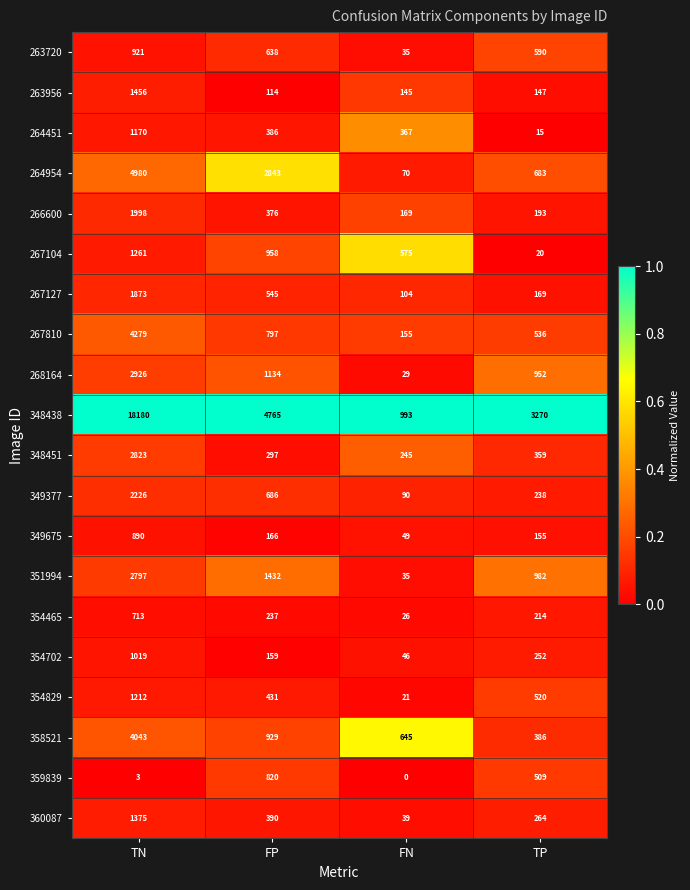

Which series changed the most between TN and FP?

348438